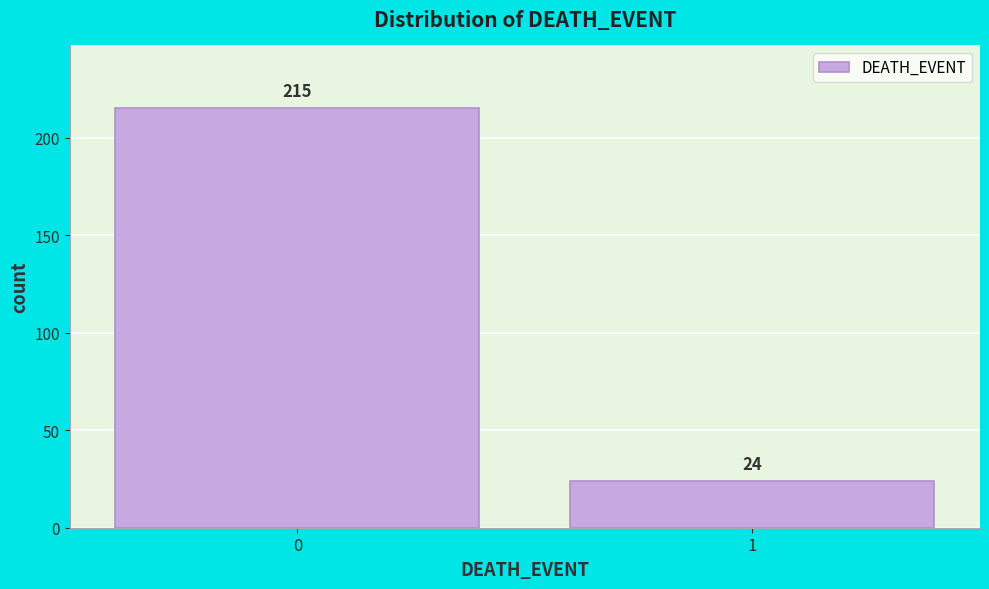

Reading right to left, what are all the values shown in this chart?

24	215